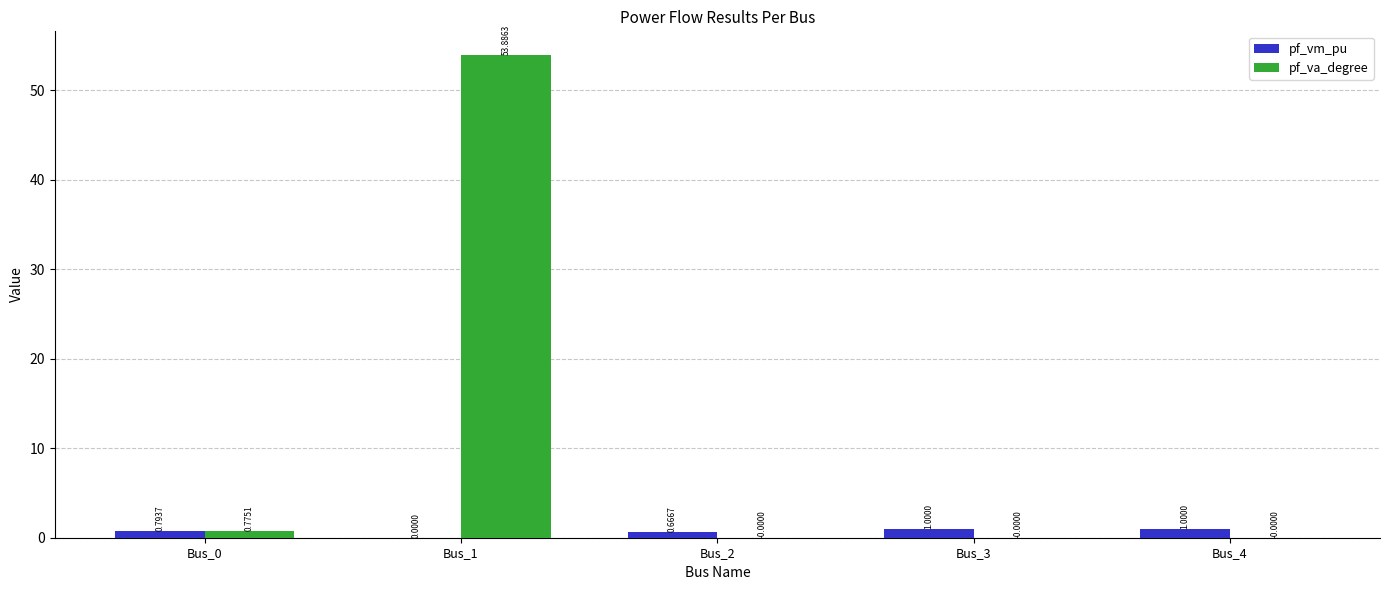

What is the sum of the pf_vm_pu values at Bus_0 and Bus_2?

1.5